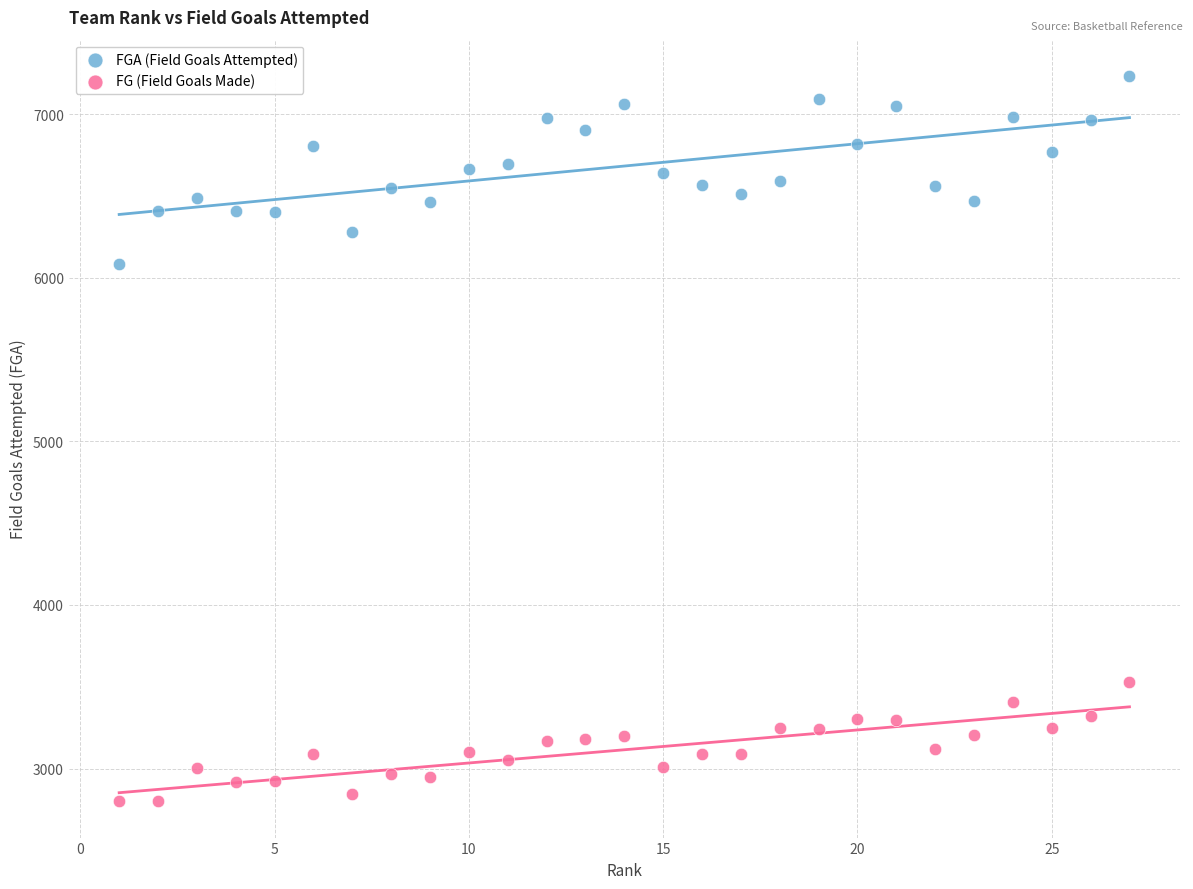

What are all the series names shown in the legend?

FGA (Field Goals Attempted), FG (Field Goals Made)